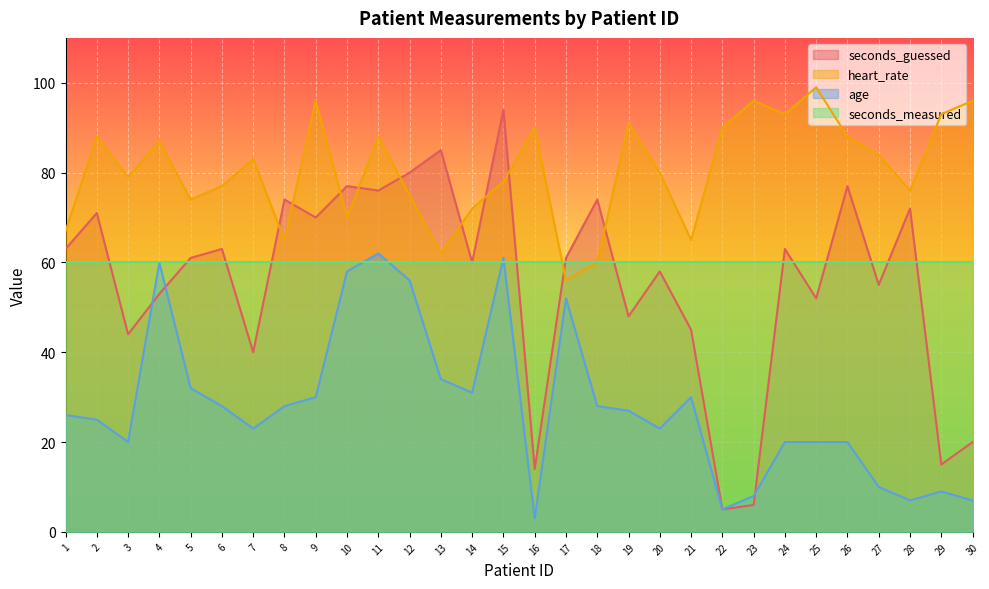

What is the total value across all series at 1?

216